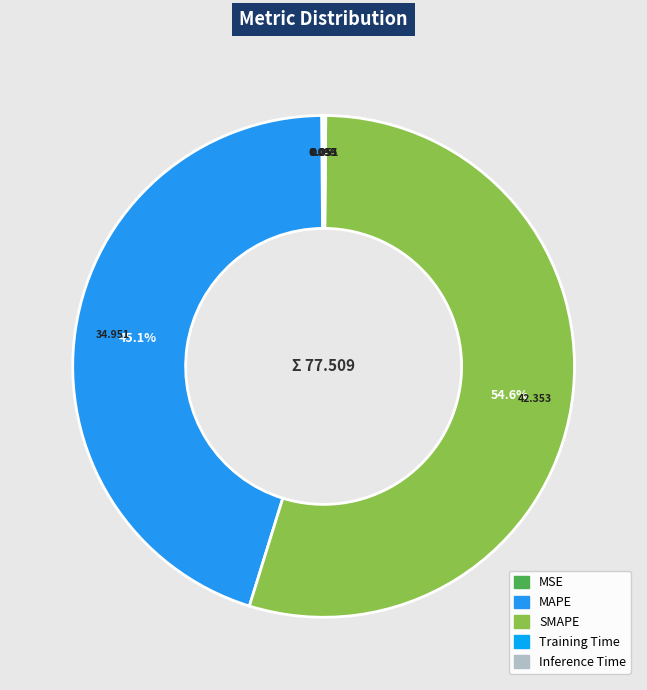

What is the change in value from SMAPE to Inference Time?

-42.3